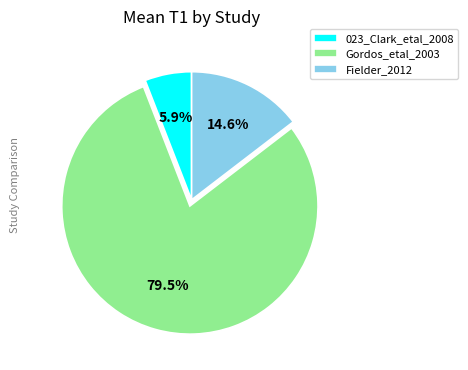

Rank the categories by value from lowest to highest.

023_Clark_etal_2008, Fielder_2012, Gordos_etal_2003